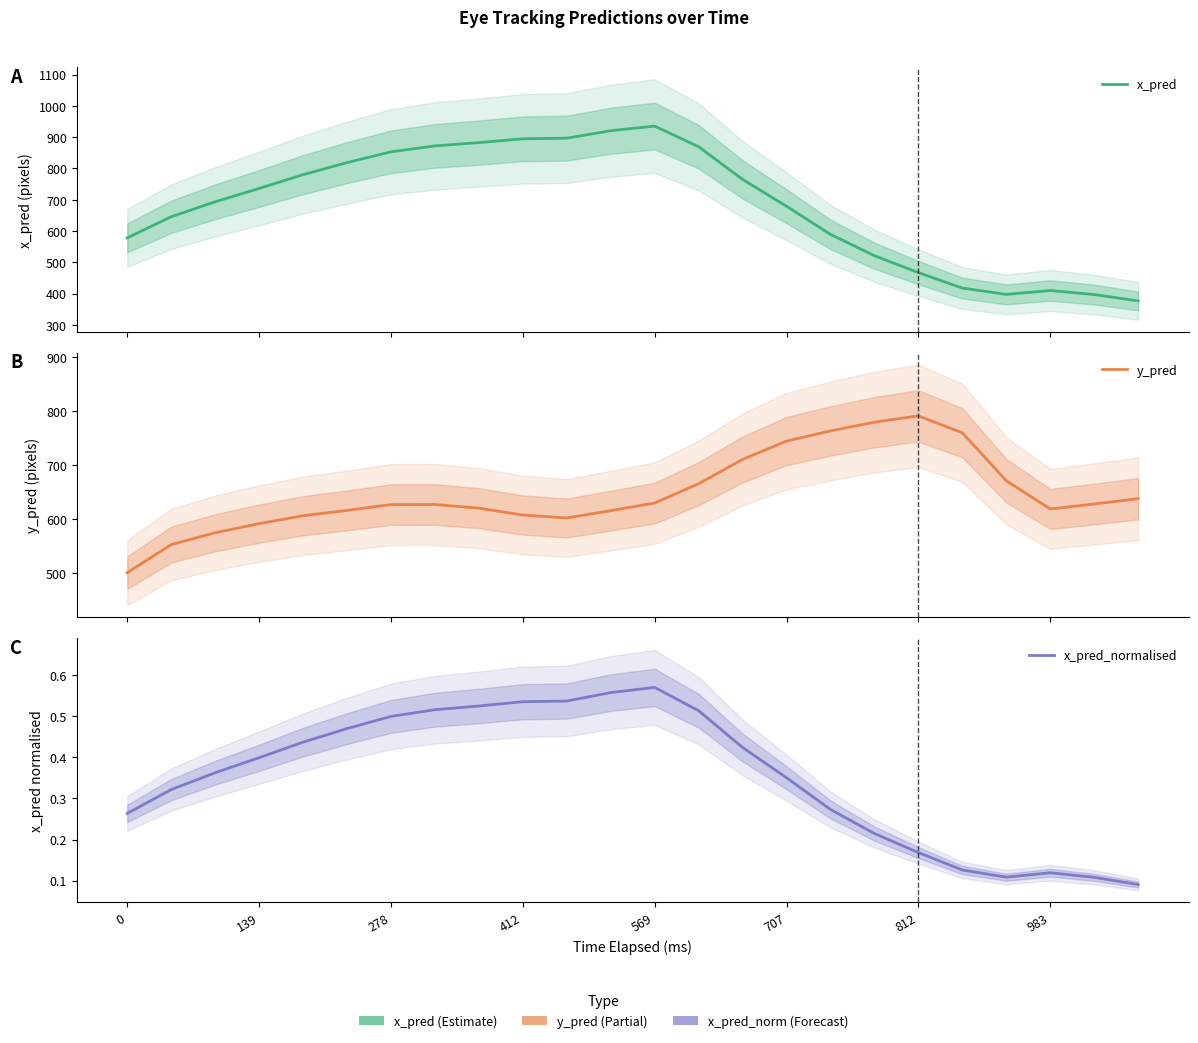

Is the value of y_pred at 21 greater than the value of x_pred_normalised at 16?

Yes